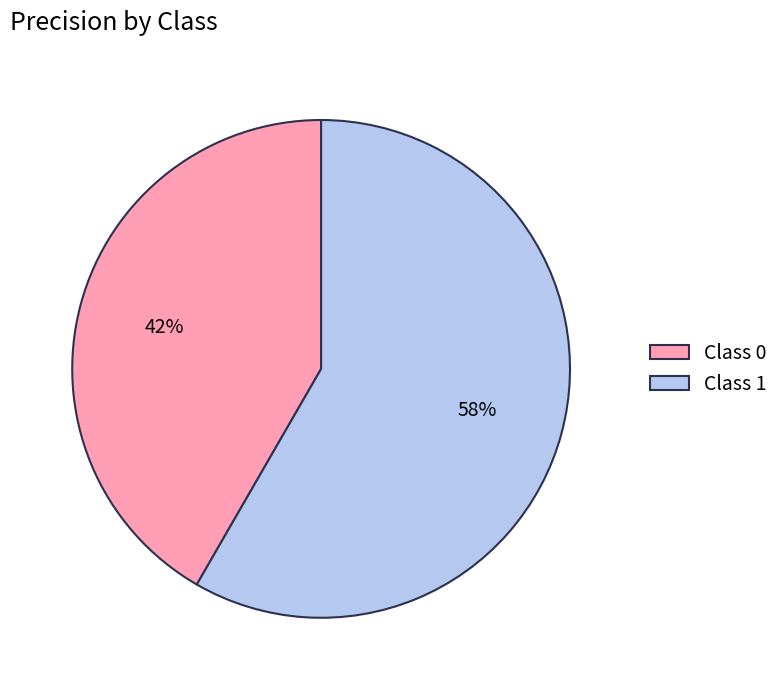

Is there any slice that represents more than half of the pie?

Yes